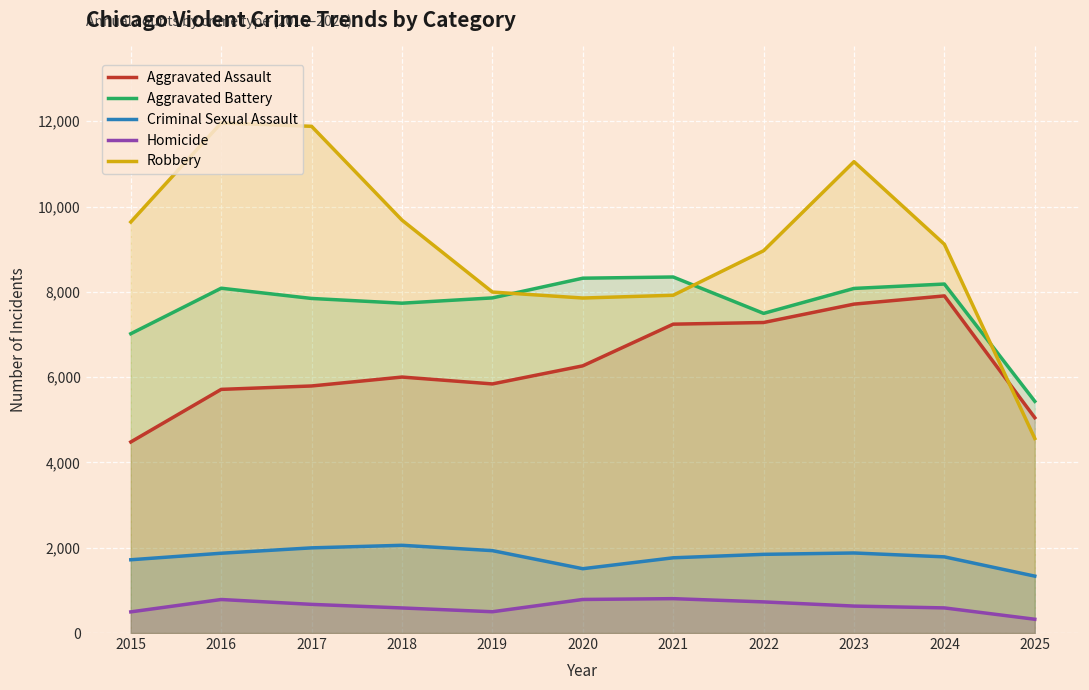

How many categories are shown in the chart?

11